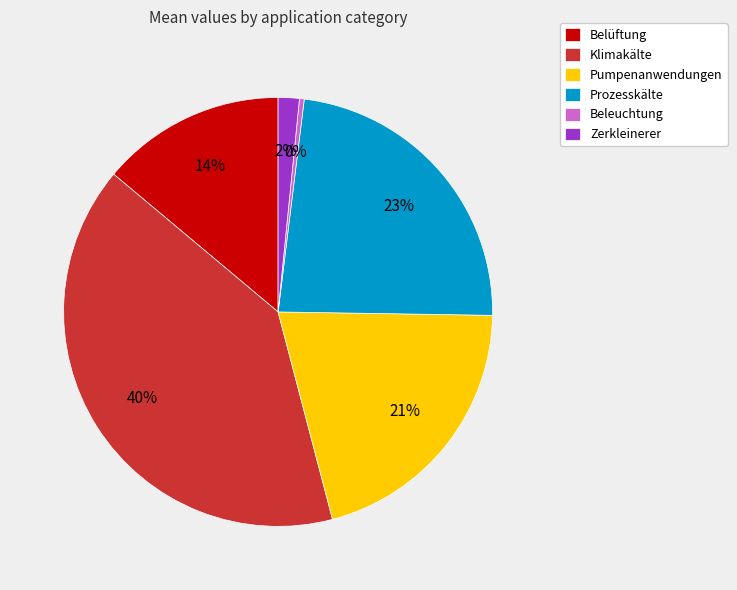

What is the ratio of the value at Zerkleinerer to the value at Prozesskälte?

0.1